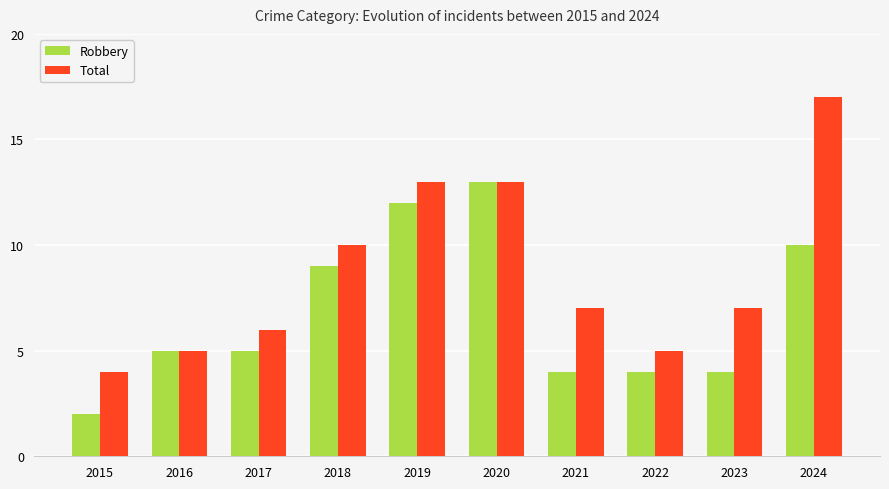

Reading right to left, extract all data points from this chart.

Robbery: 10	4	4	4	13	12	9	5	5	2
Total: 17	7	5	7	13	13	10	6	5	4